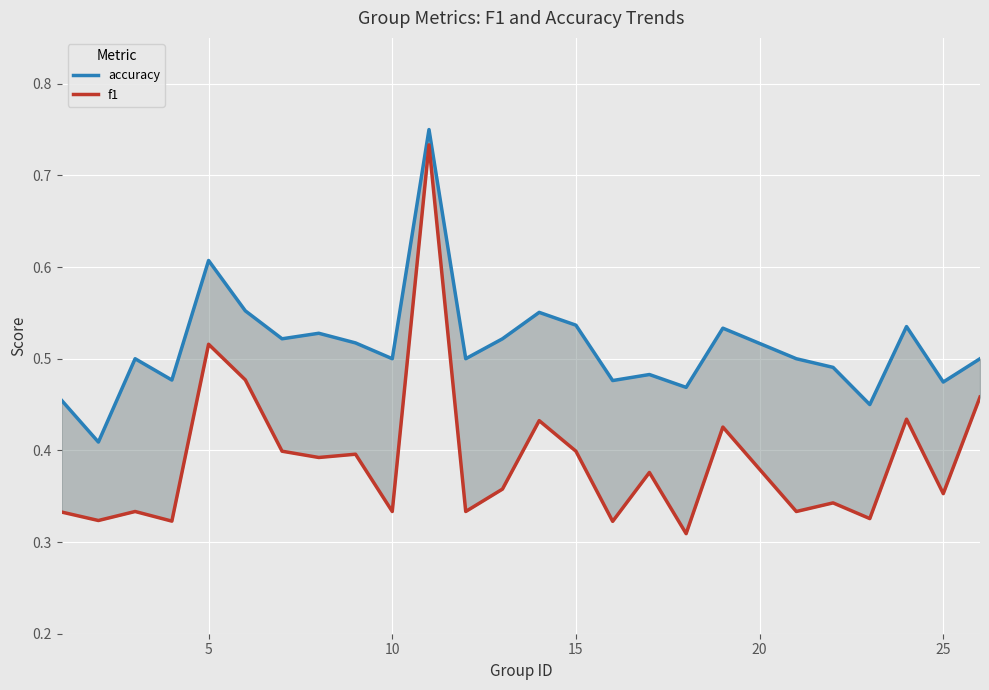

The value of accuracy at 15 is 0.8. True or false?

False